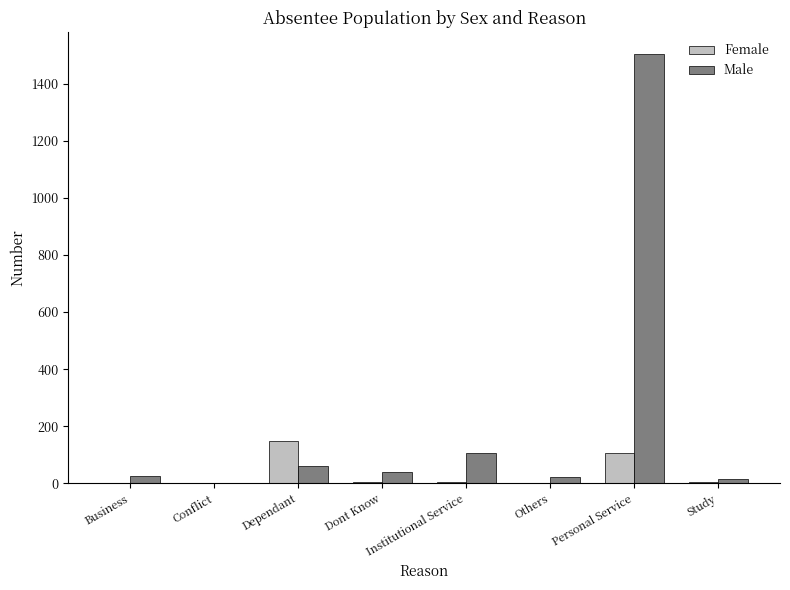

What is the maximum value for Male?

1505